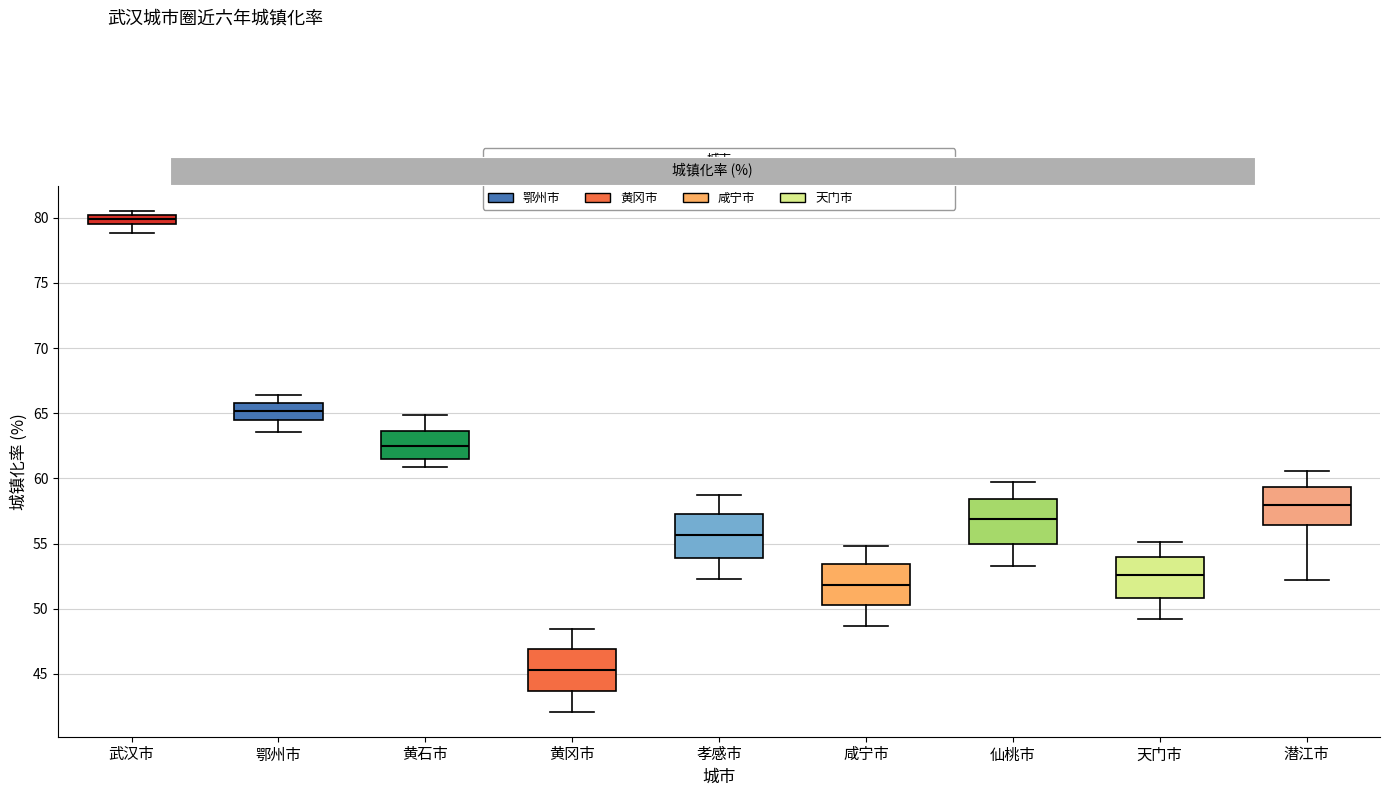

Where is the upper edge of the box for 天门市 on the y-axis? The values are not printed on the chart, so give them approximately, as read against the axis.

54.0